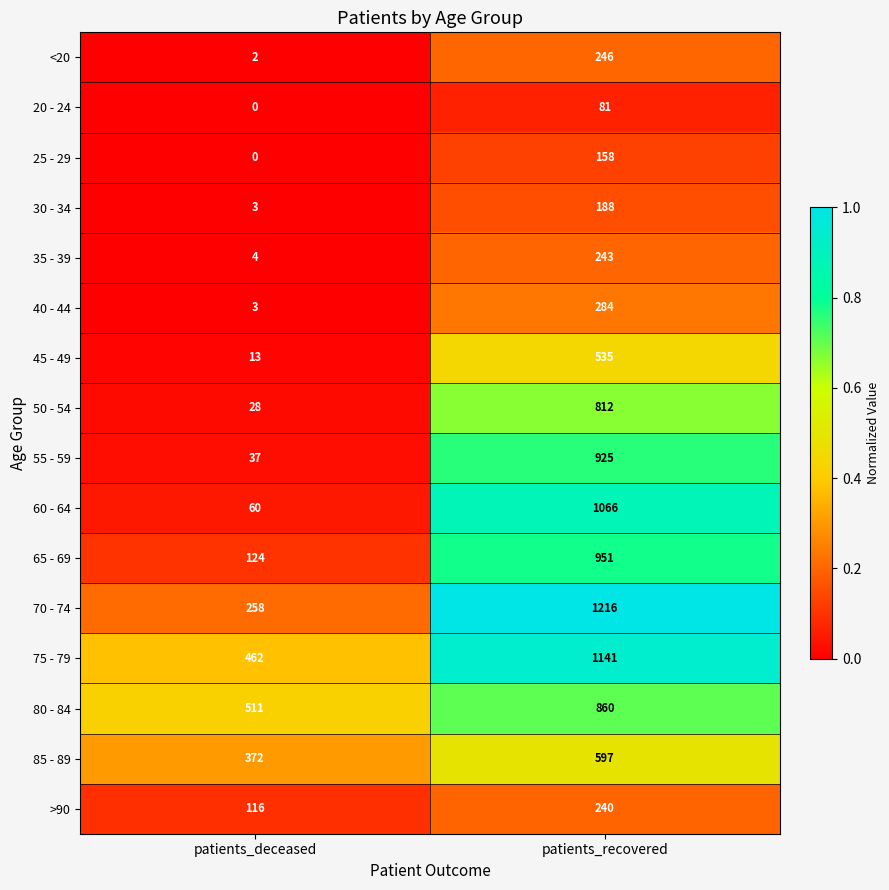

Which series changed the most between patients_deceased and patients_recovered?

60 - 64